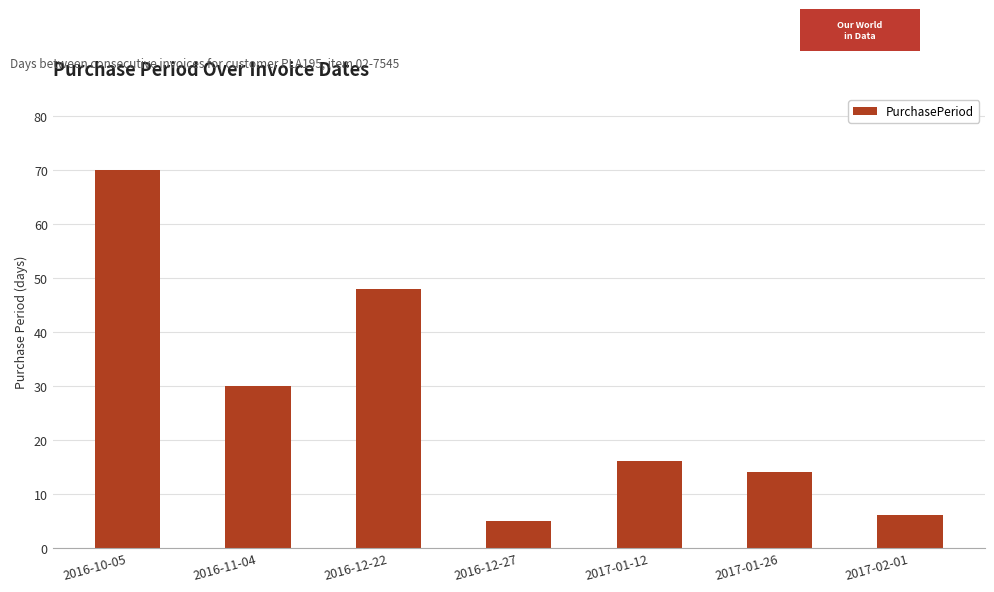

List the labels in order of value, smallest first.

2016-12-27, 2017-02-01, 2017-01-26, 2017-01-12, 2016-11-04, 2016-12-22, 2016-10-05